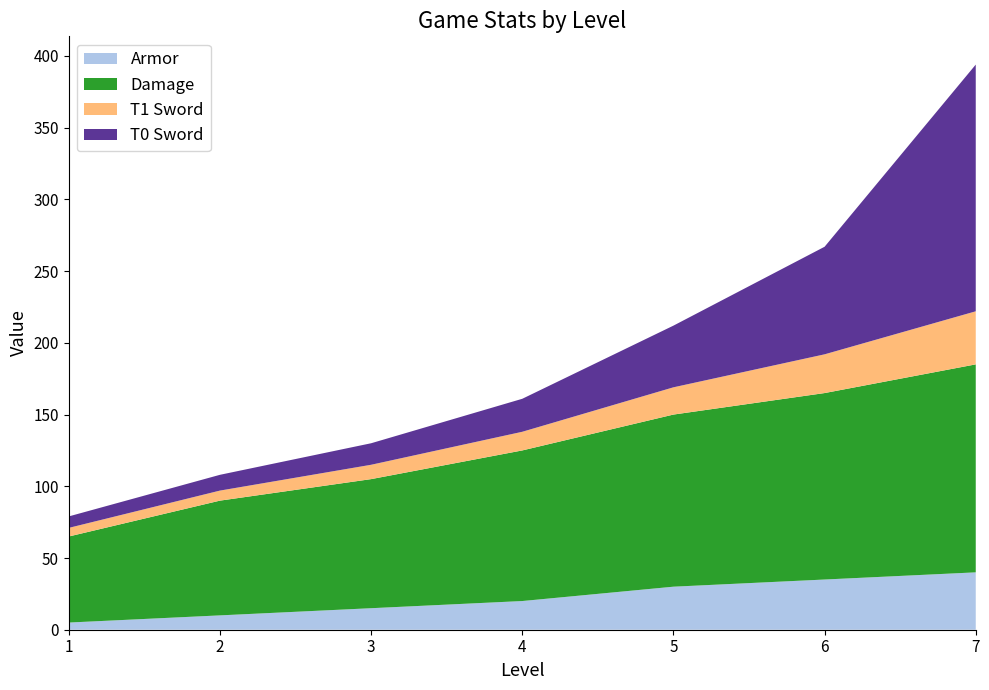

Reading right to left, transcribe all the data shown in this chart.

Armor: 7=40	6=35	5=30	4=20	3=15	2=10	1=5
Damage: 7=145	6=130	5=120	4=105	3=90	2=80	1=60
T1 Sword: 7=37	6=27	5=19	4=13	3=10	2=7	1=6
T0 Sword: 7=172	6=75	5=43	4=23	3=15	2=11	1=8